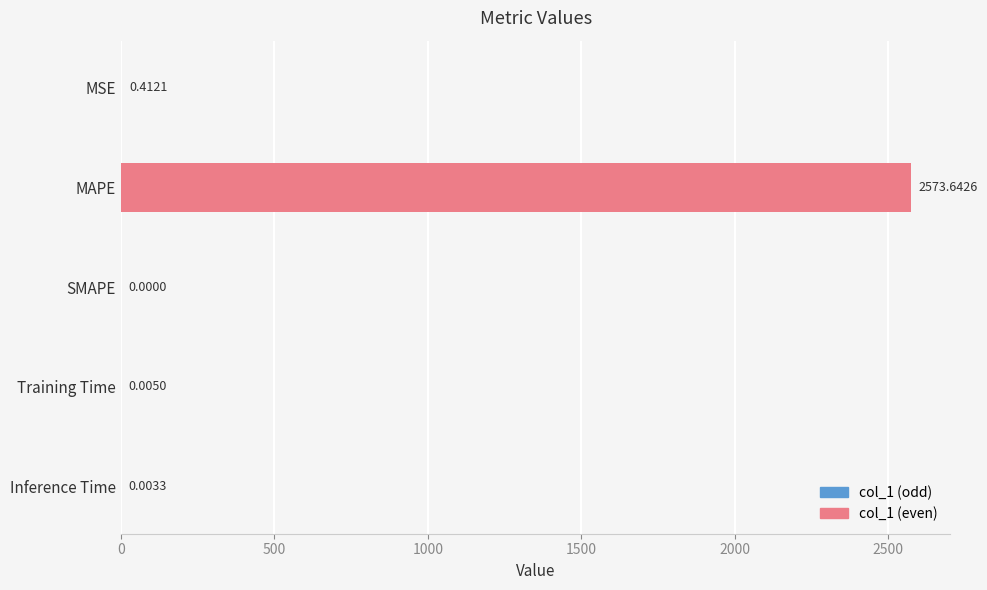

Between Inference Time and Training Time, which is larger?

Training Time